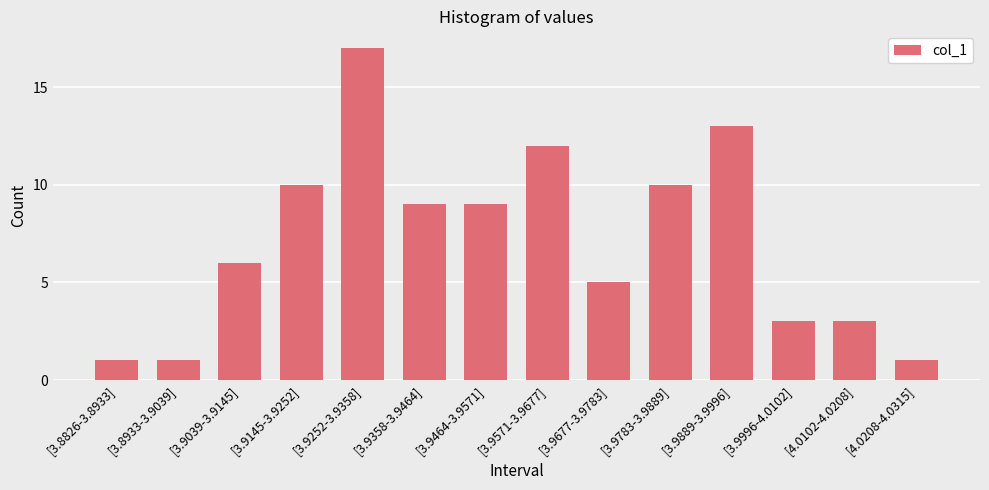

What is the minimum value shown in the chart?

1